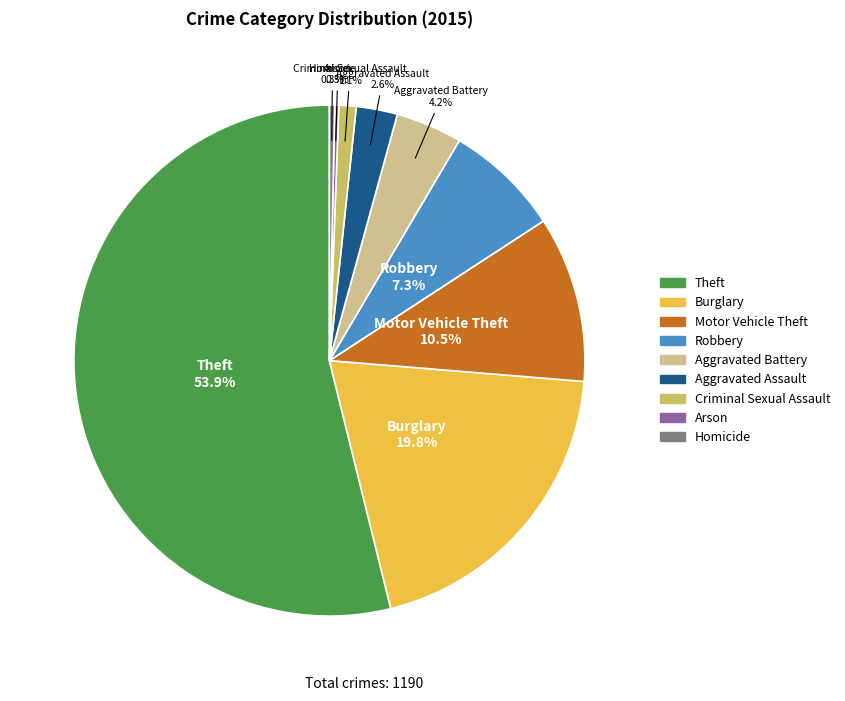

Combined, do Burglary and Aggravated Battery account for over 50%?

No